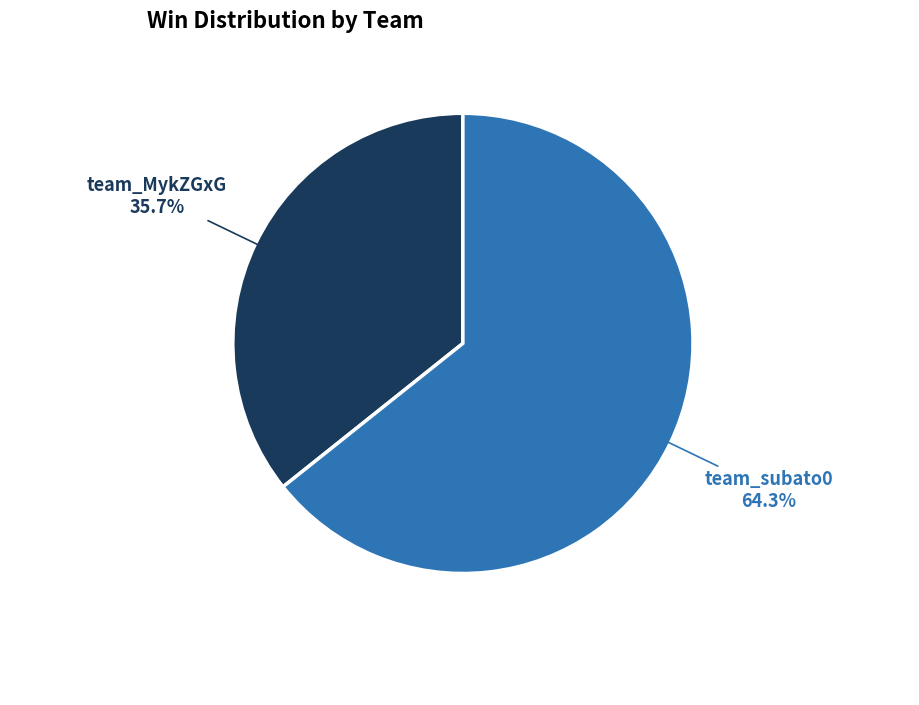

Does any single category account for the majority?

Yes